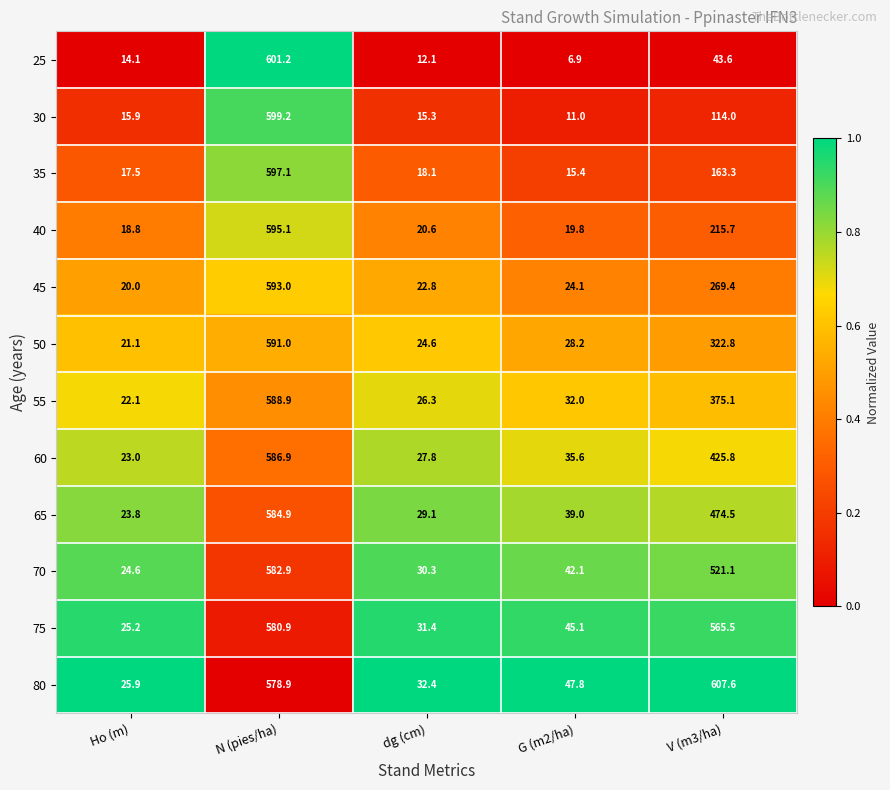

At which category does the chart reach its peak across all series?

V (m3/ha)